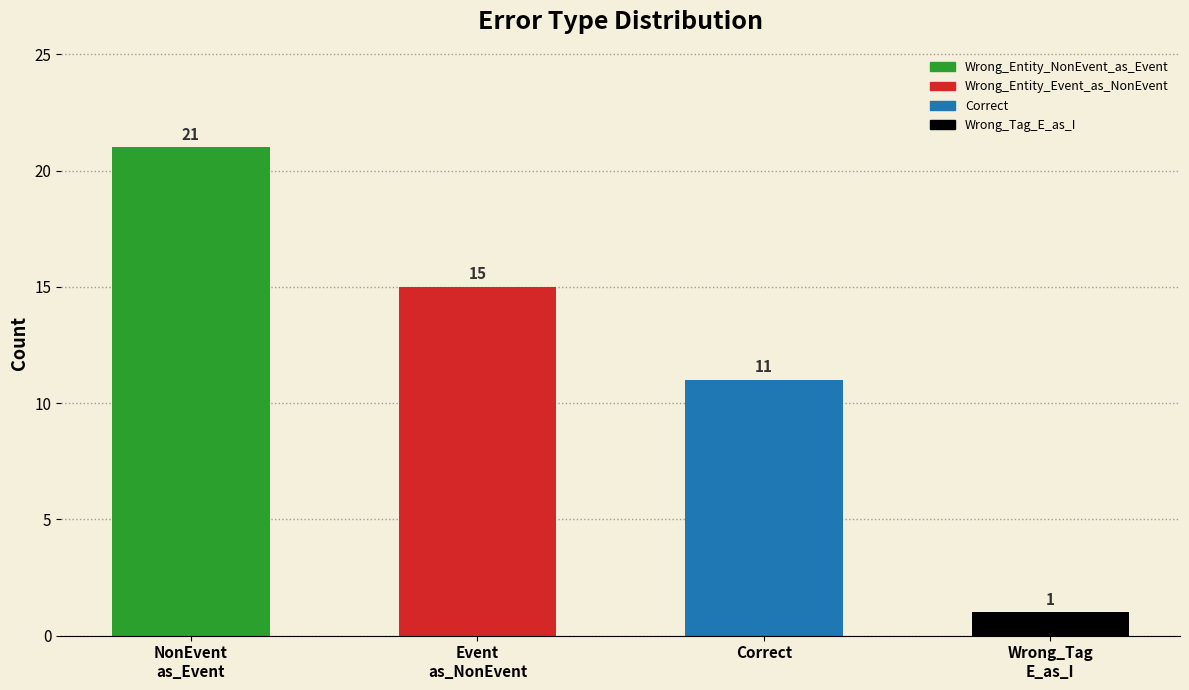

Reading right to left, transcribe all the data shown in this chart.

1	11	15	21